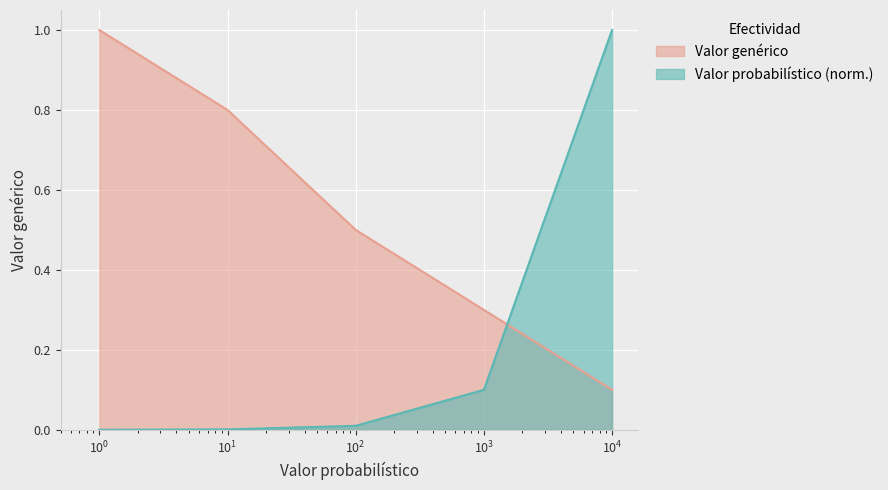

How many lines are shown in the chart?

2